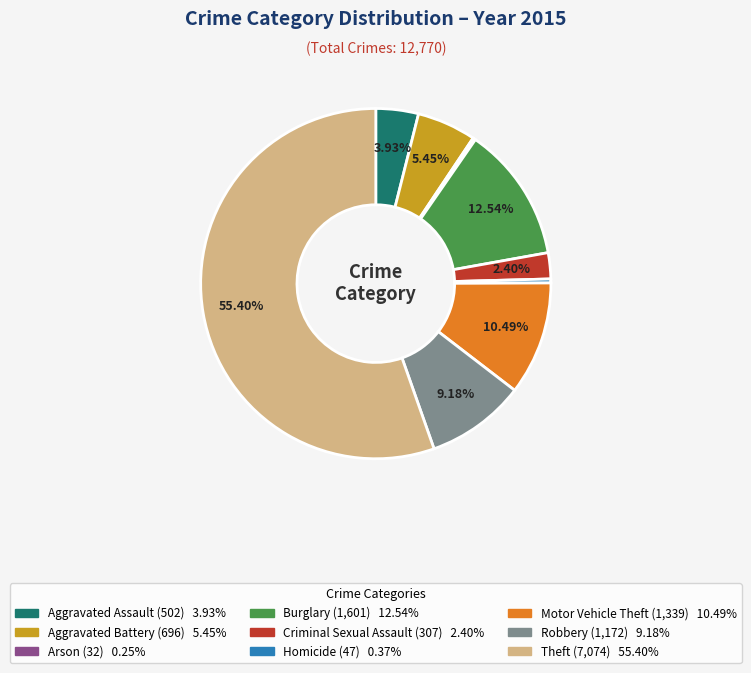

Is there any slice that represents more than half of the pie?

Yes